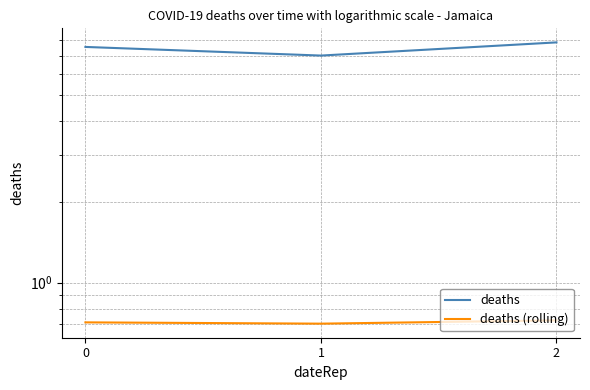

Reading left to right, list all the values displayed in this chart.

deaths: 0=7.6	1=7.0	2=7.9
deaths (rolling): 0=0.7	1=0.7	2=0.7